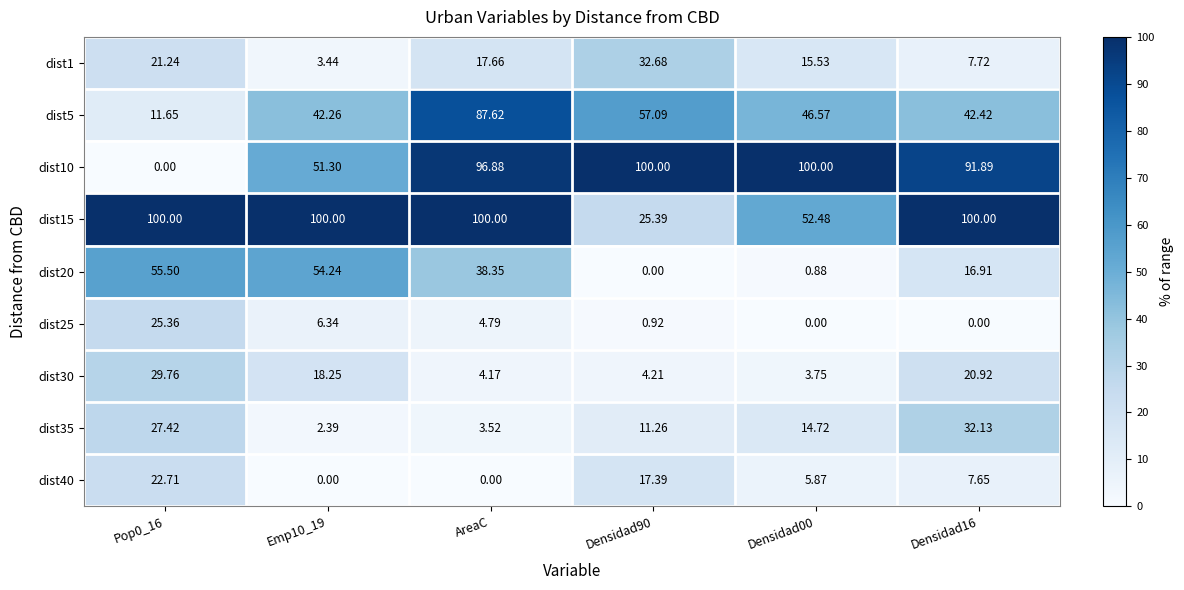

At which category is the sum across all series the highest?

AreaC